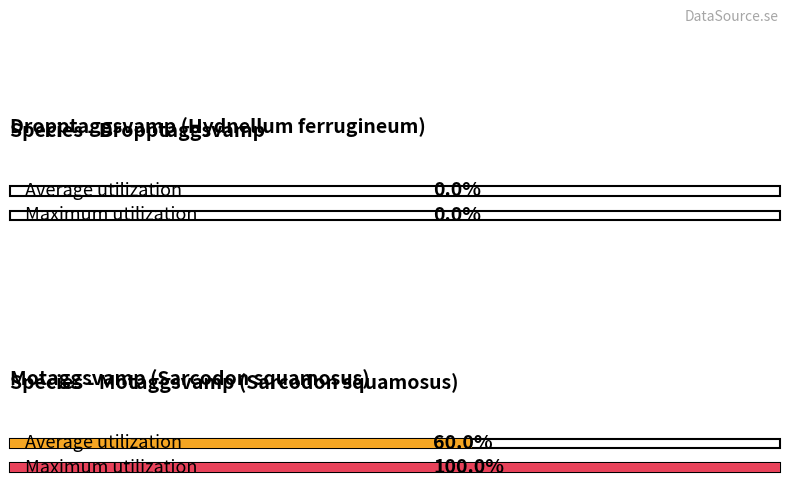

At which label does the data first exceed 6?

Motaggsvamp (10)